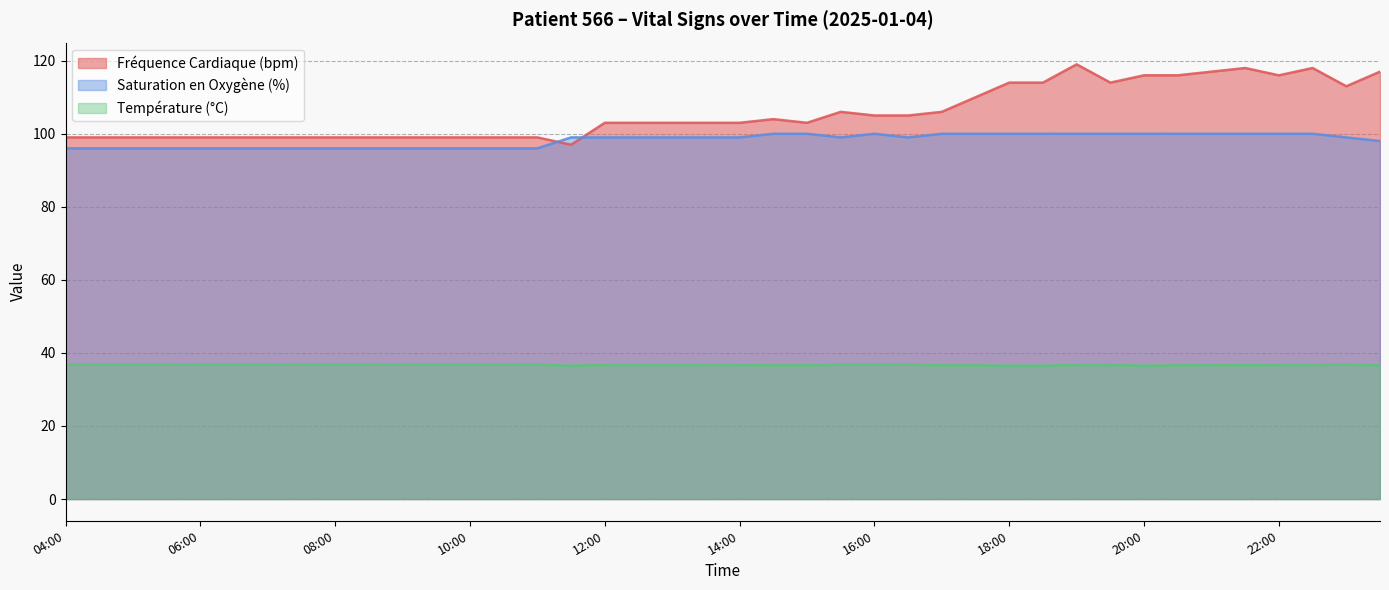

Is the value of Température (°C) at 06:30 greater than the value of Fréquence Cardiaque (bpm) at 20:30?

No